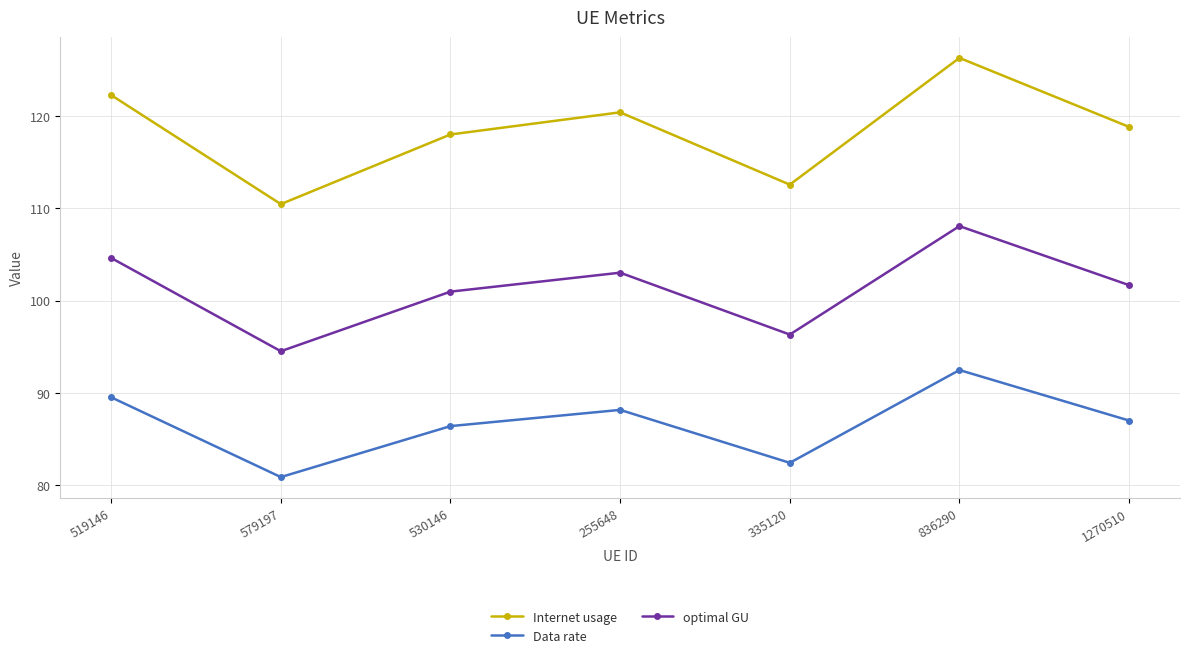

What is the difference between the maximum and minimum values in the Internet usage series?

15.8